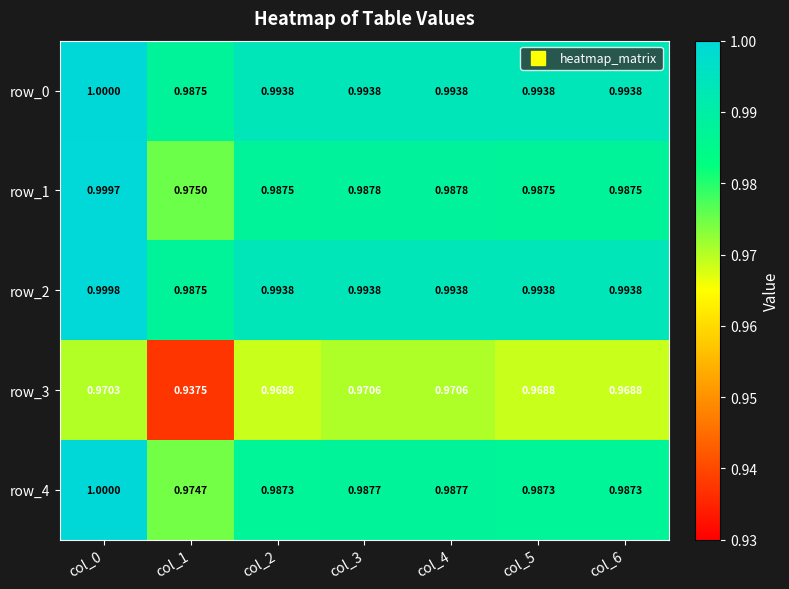

Is the value of row_2 at col_3 greater than the value of row_4 at col_5?

Yes